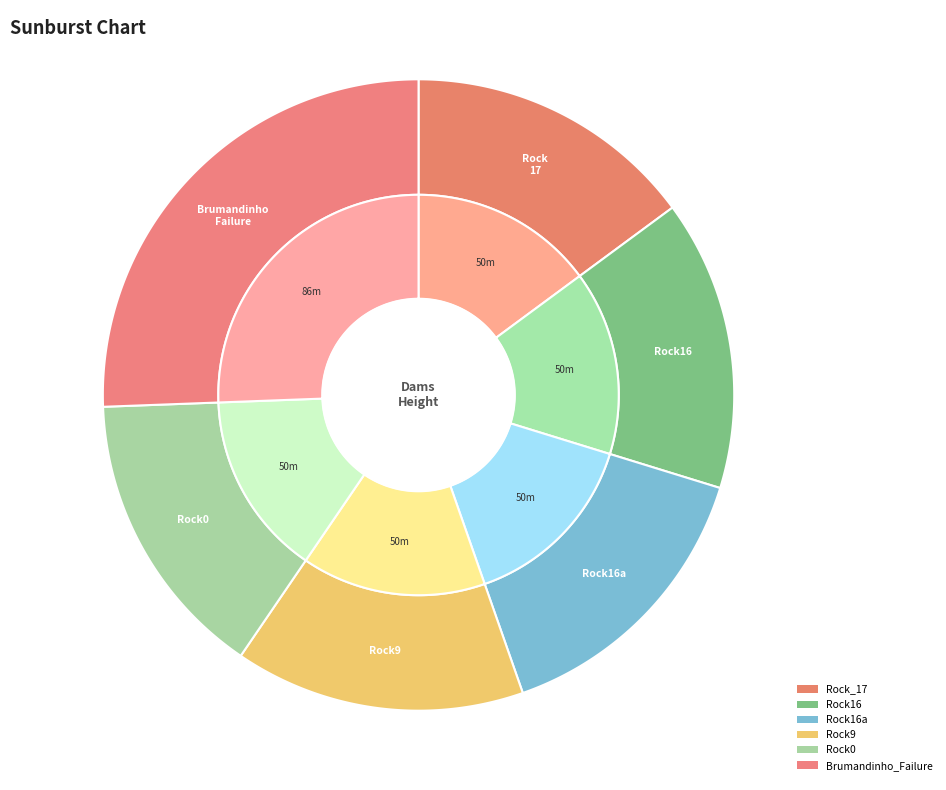

What portion of the pie excludes Brumandinho_Failure?

74.4%